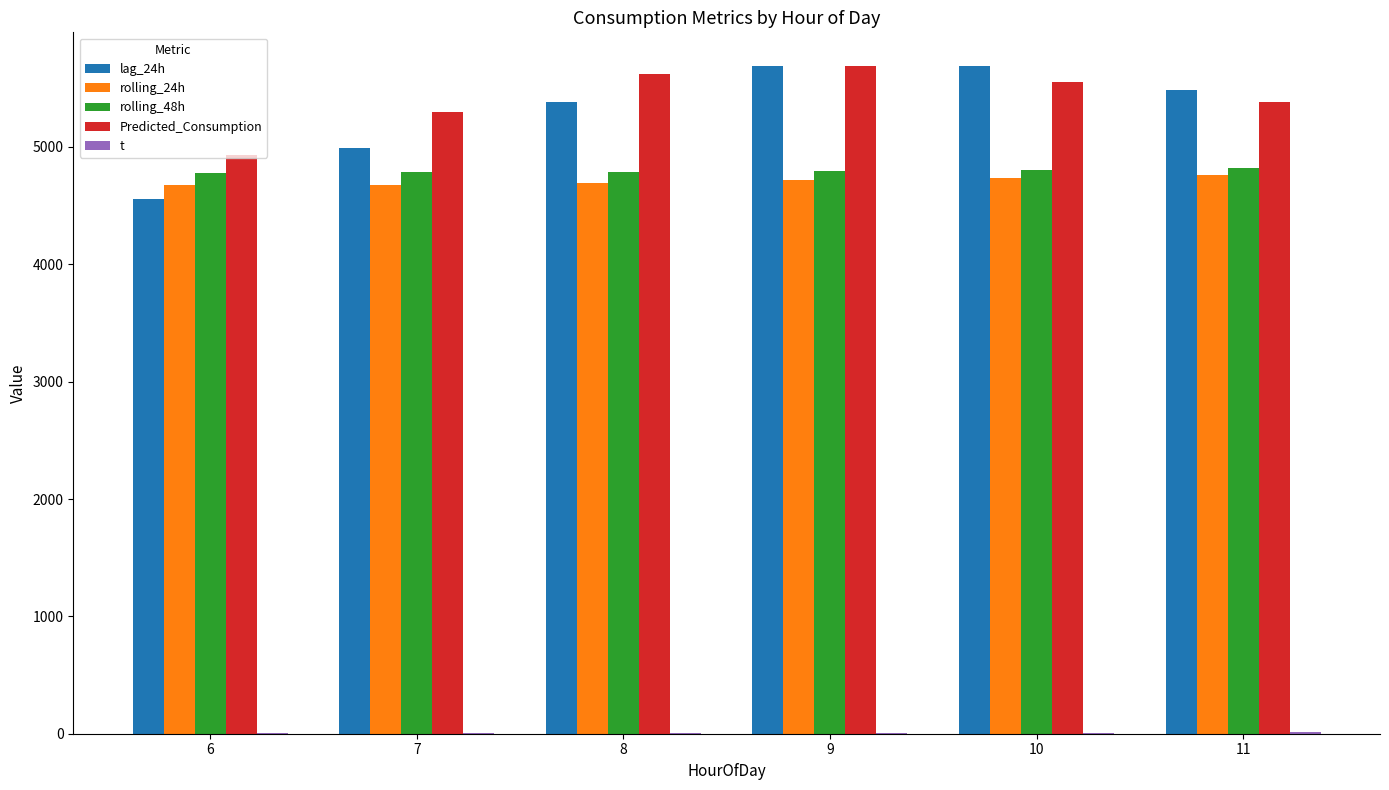

Is it true that t equals 11.8 at 11?

True